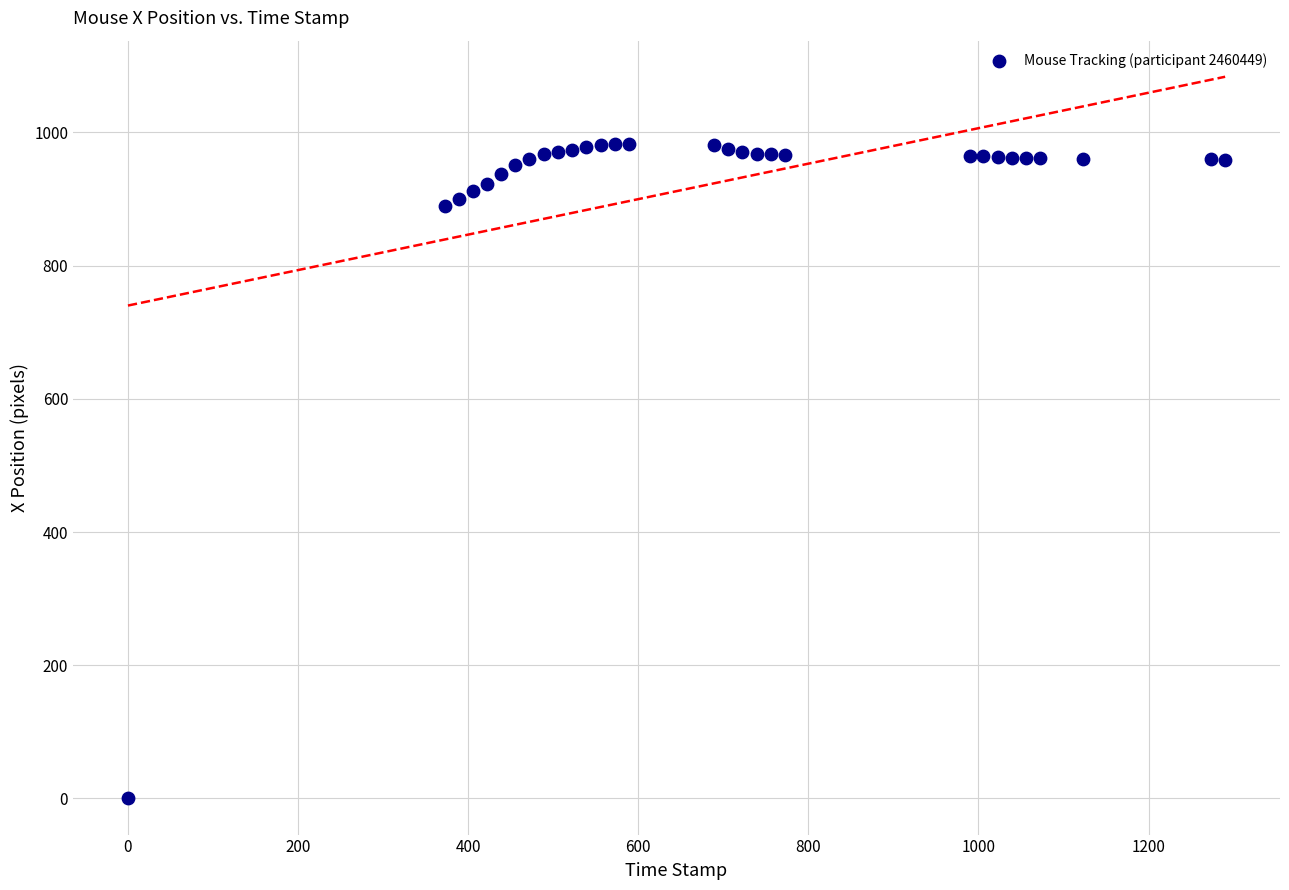

What is the range of Y values (max minus min)?

983